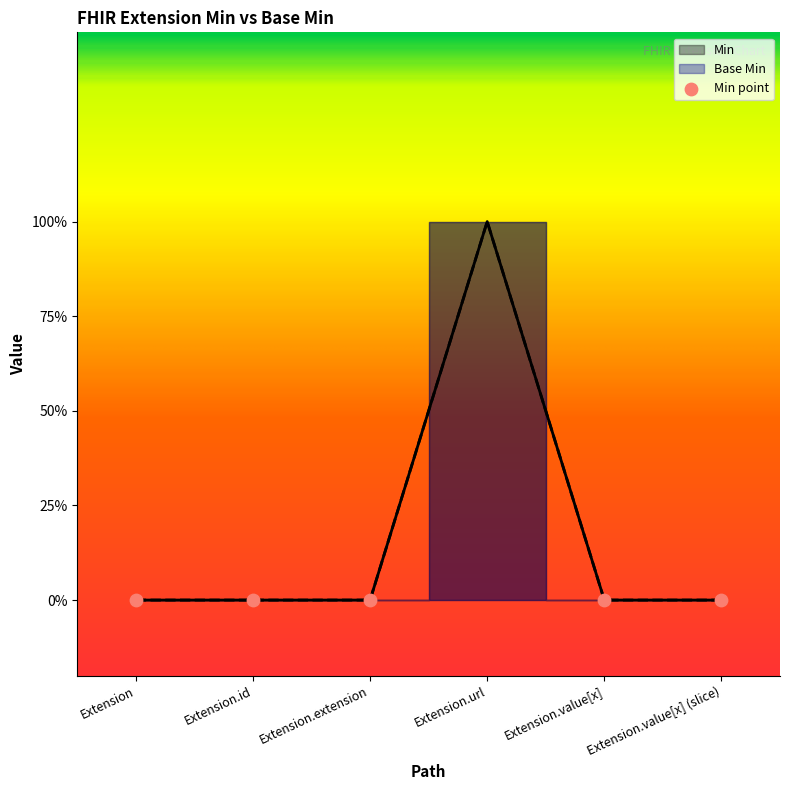

Which series has the widest spread of Y values?

Min